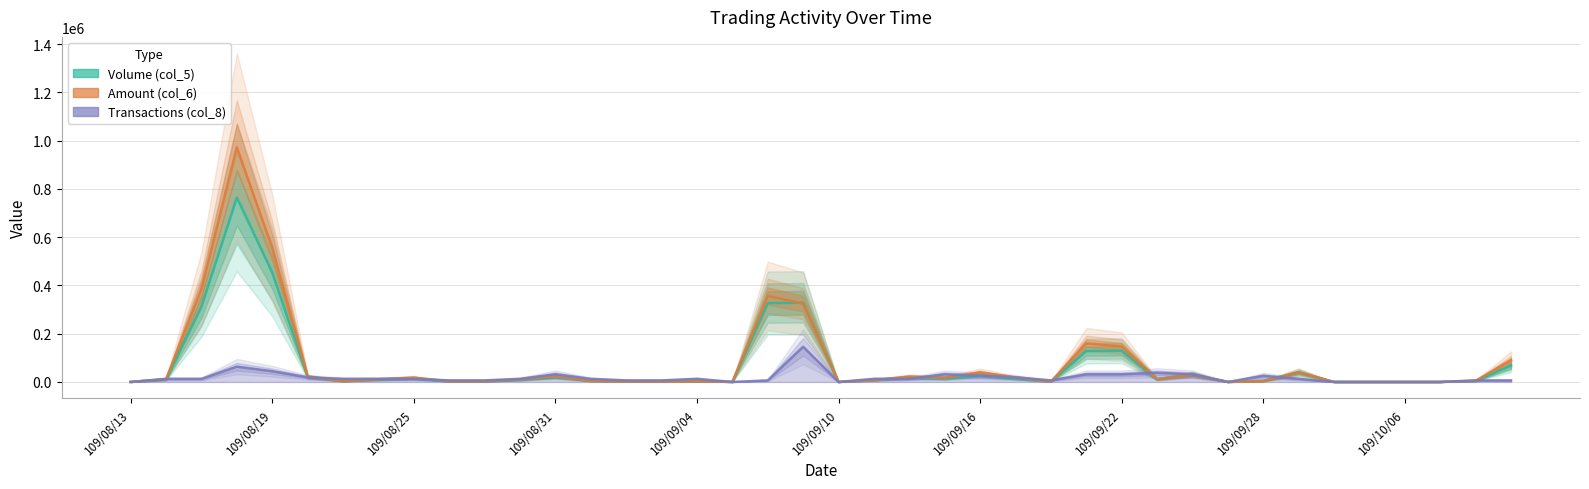

At which category does the chart reach its peak across all series?

109/08/18